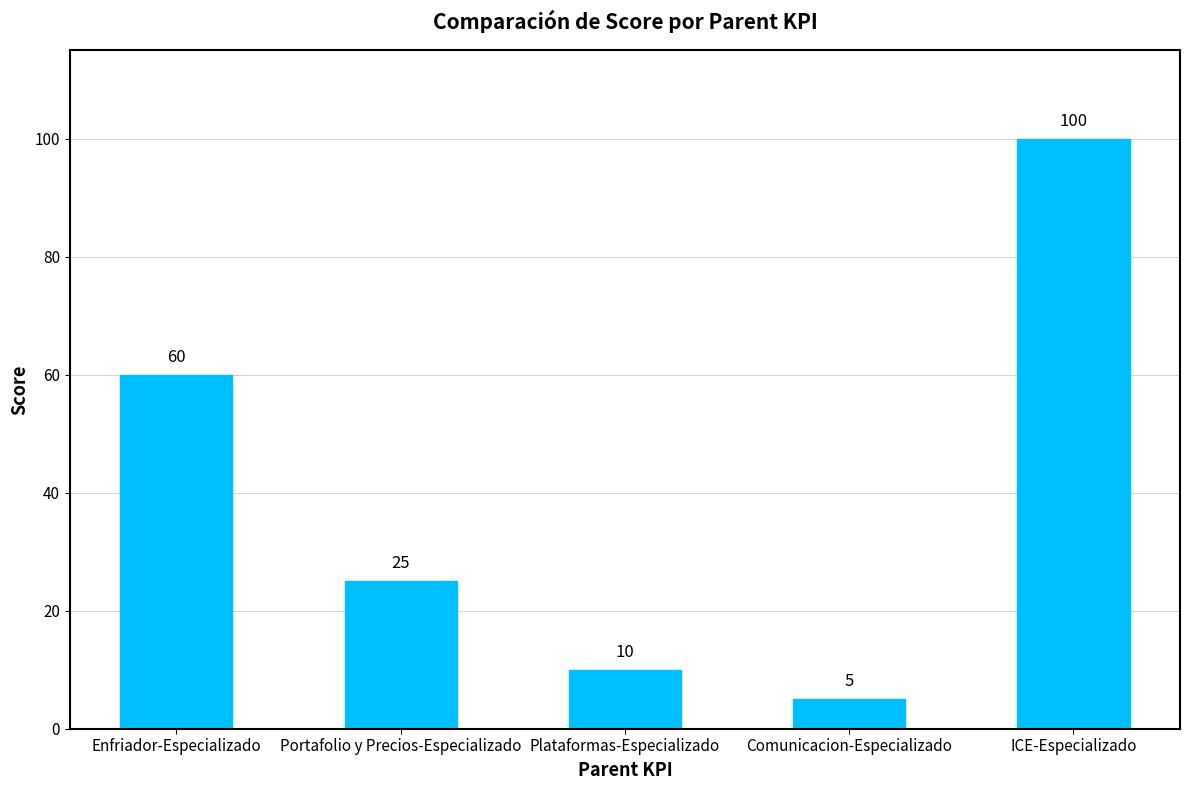

The value at Comunicacion-Especializado is 5. True or false?

True